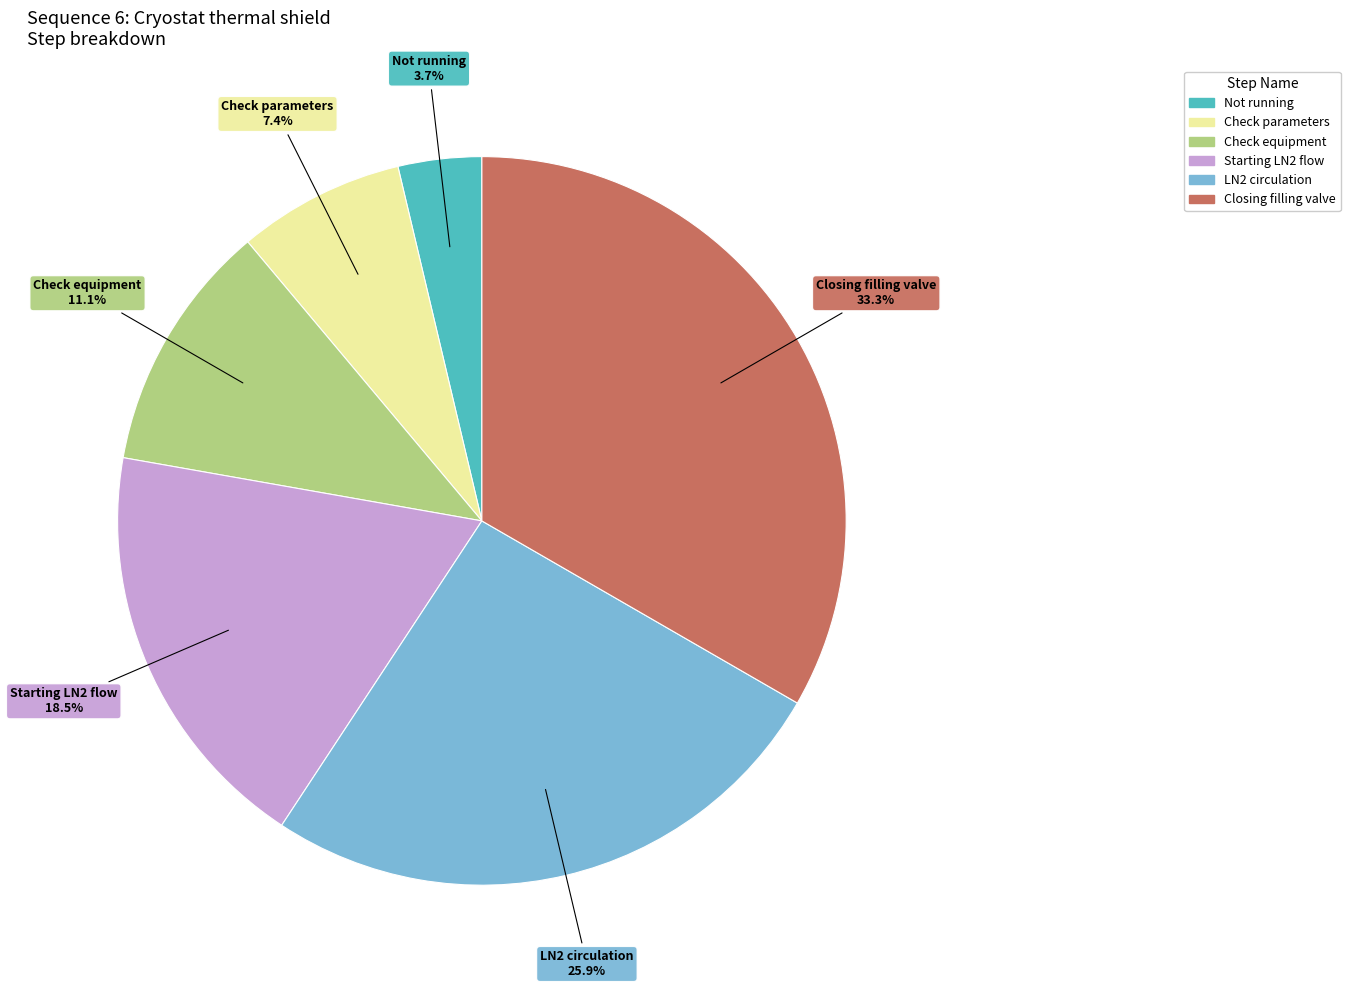

Does any single category account for the majority?

No